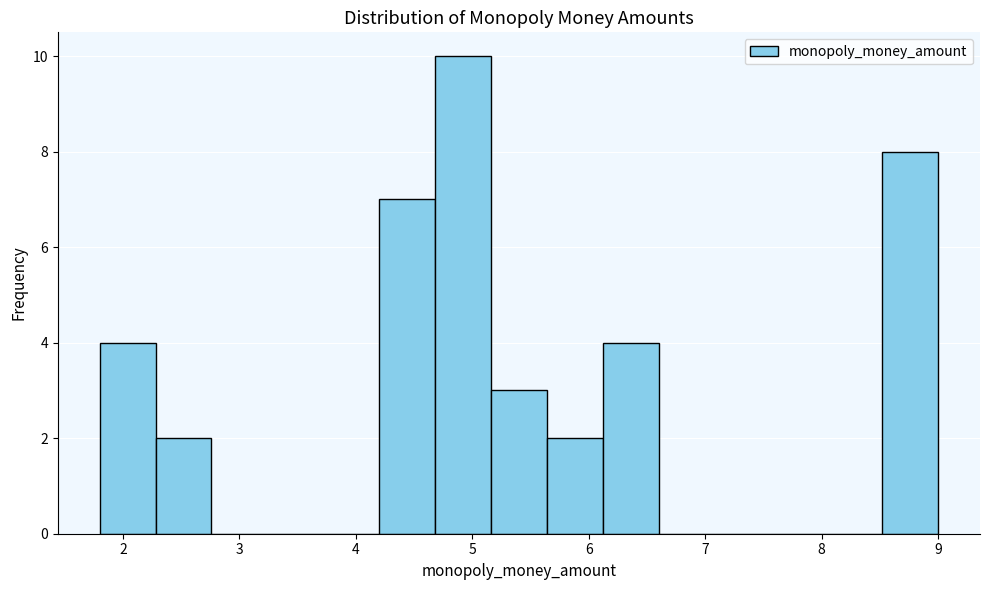

Which range on the x-axis has the tallest bar?

4.68 to 5.16